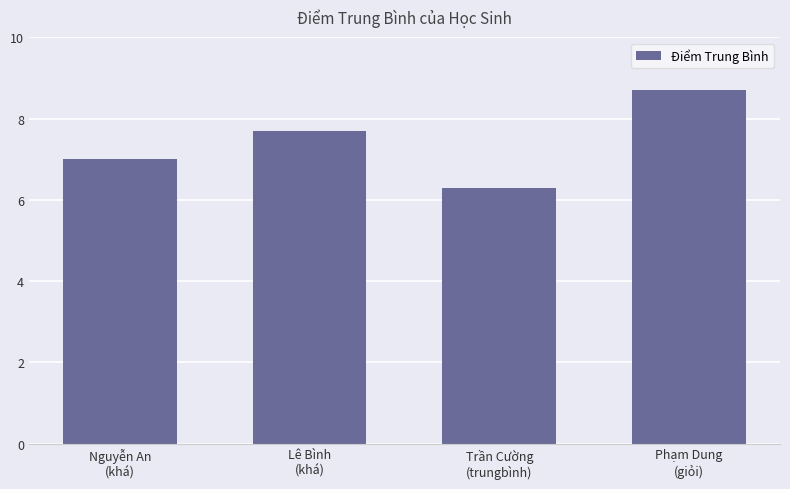

What is the ratio of the value at Nguyễn An
(khá) to the value at Lê Bình
(khá)?

0.9